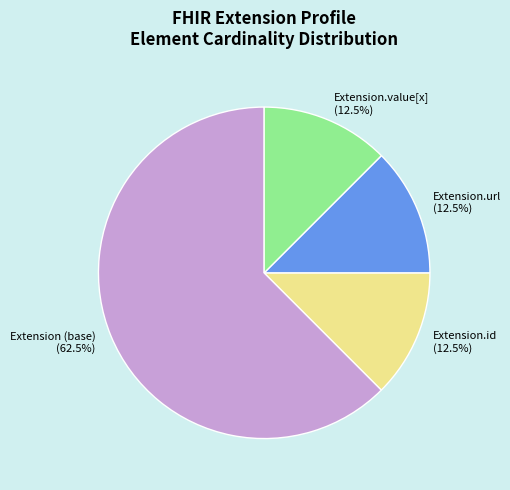

Does any single category account for the majority?

Yes